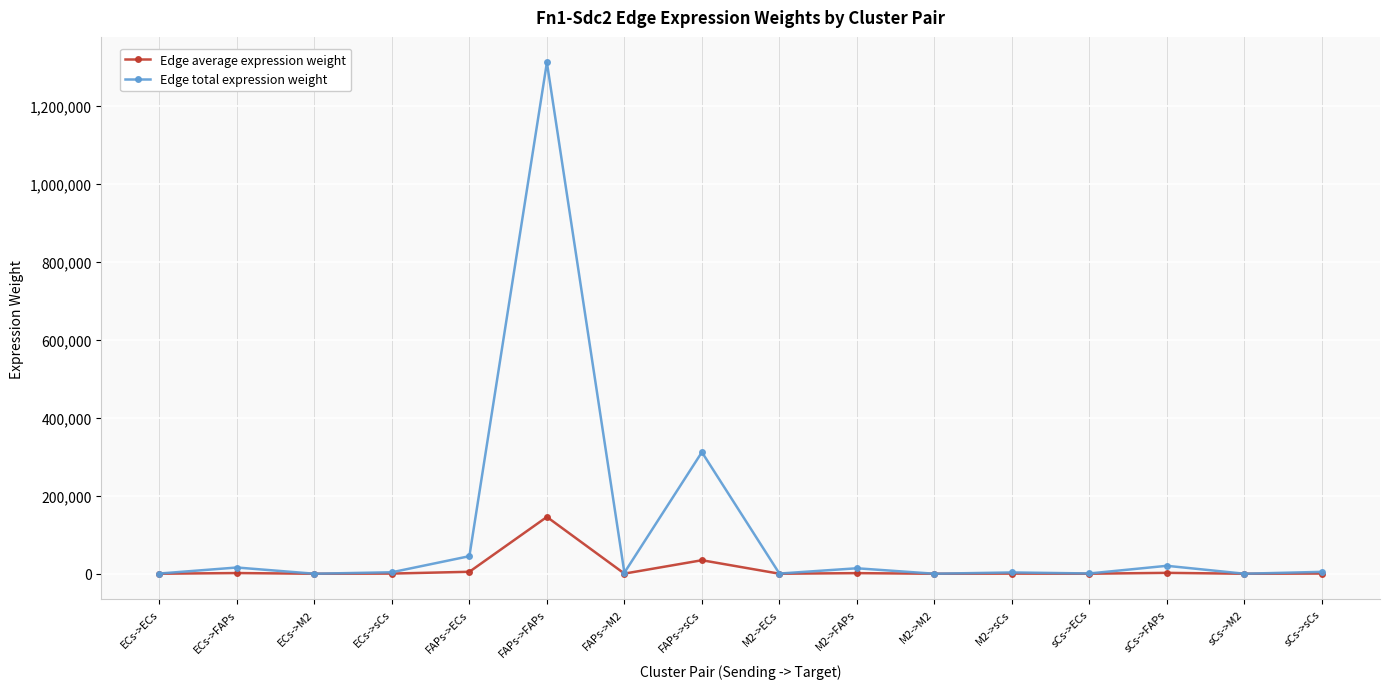

What is the difference between the Edge total expression weight values at ECs->M2 and ECs->FAPs?

15956.5